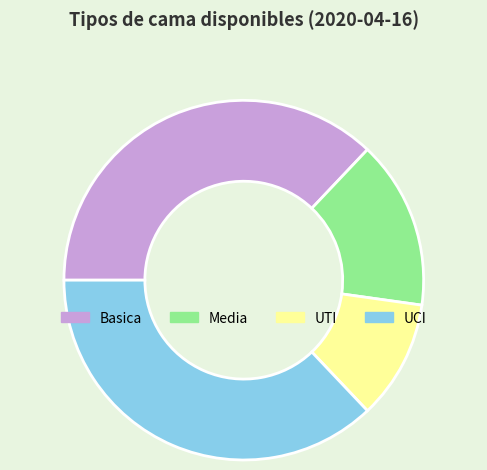

Which slice is the smallest?

UTI